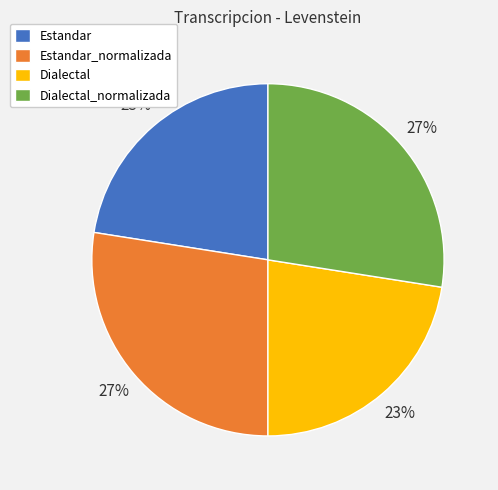

Between Estandar_normalizada and Dialectal, which is larger?

Estandar_normalizada